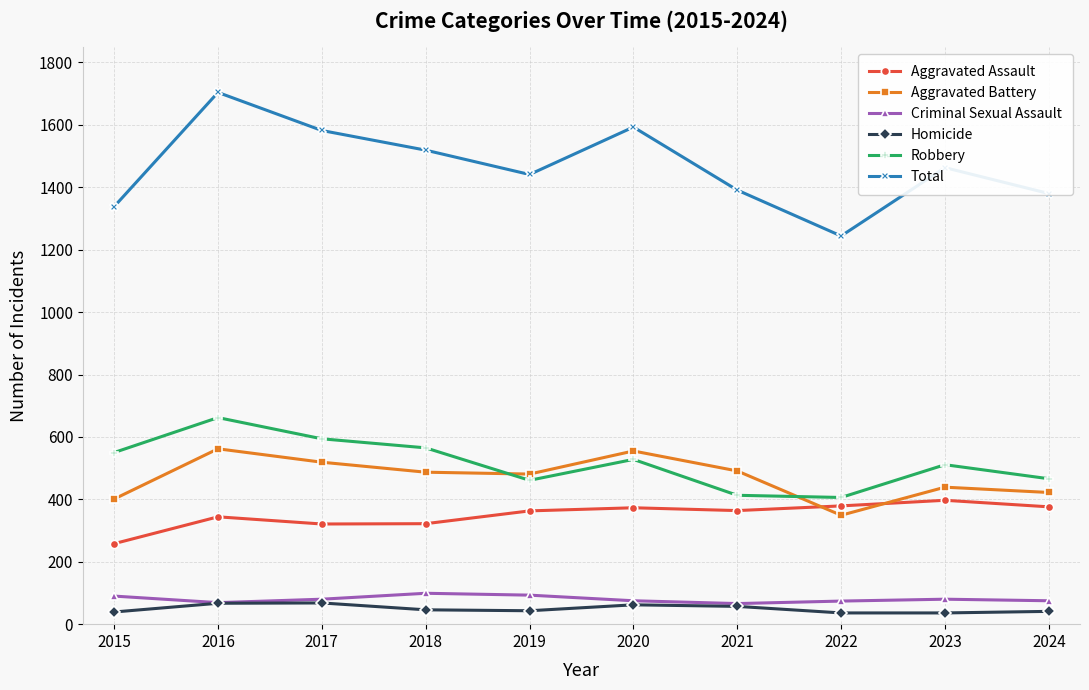

What is the value of the Homicide point at the 7th from the left?

57